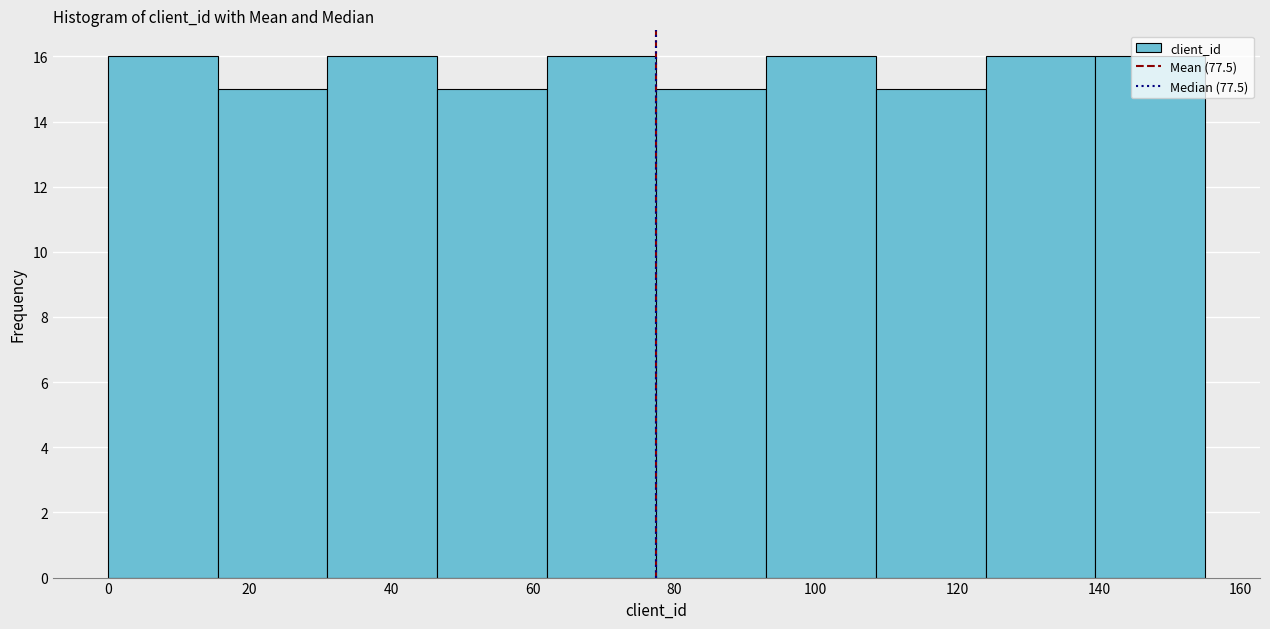

Reading left to right, list every bar in this chart as the range it spans on the x-axis followed by its height. Neither the bar edges nor the heights are printed on the chart, so give them approximately, as read against the axes.

0.0 to 15.5: 16
15.5 to 31.0: 15
31.0 to 46.5: 16
46.5 to 62.0: 15
62.0 to 77.5: 16
77.5 to 93.0: 15
93.0 to 108.5: 16
108.5 to 124.0: 15
124.0 to 139.5: 16
139.5 to 155.0: 16